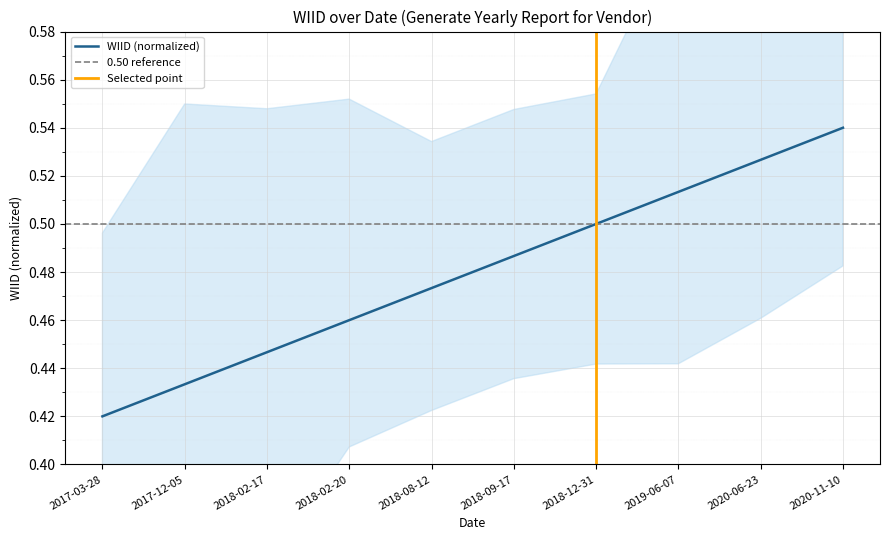

The value at 2018-02-20 is 0.6. True or false?

False